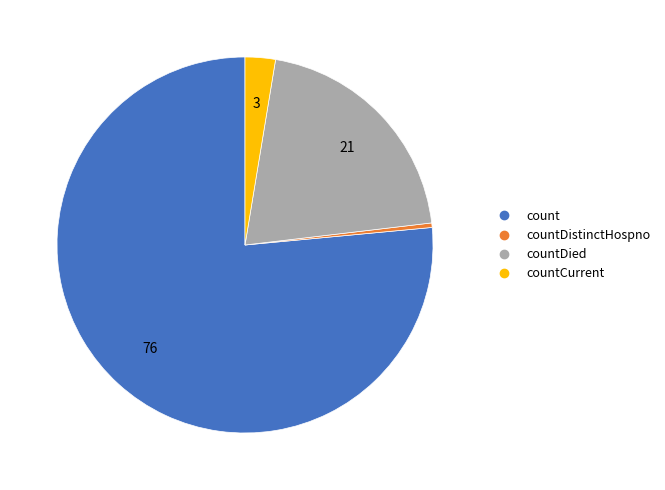

Is there any slice that represents more than half of the pie?

Yes